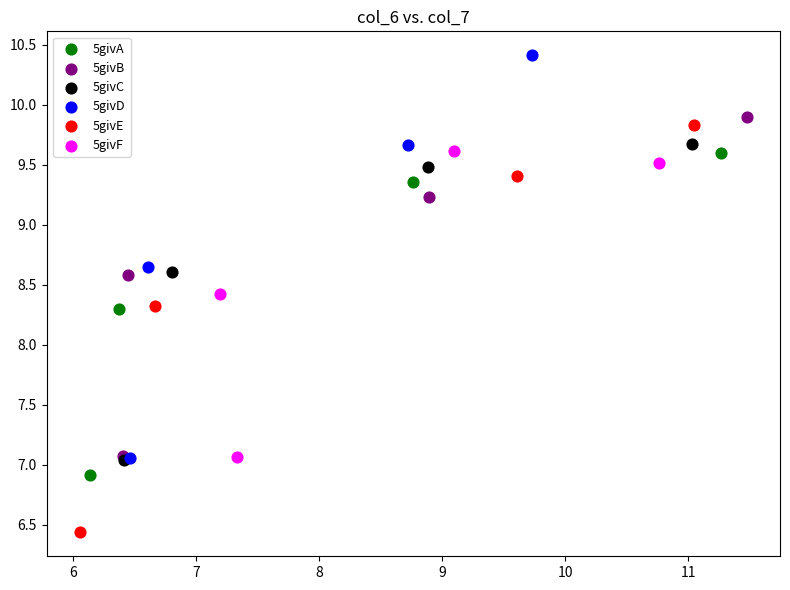

Which series reaches the minimum Y coordinate?

5givE